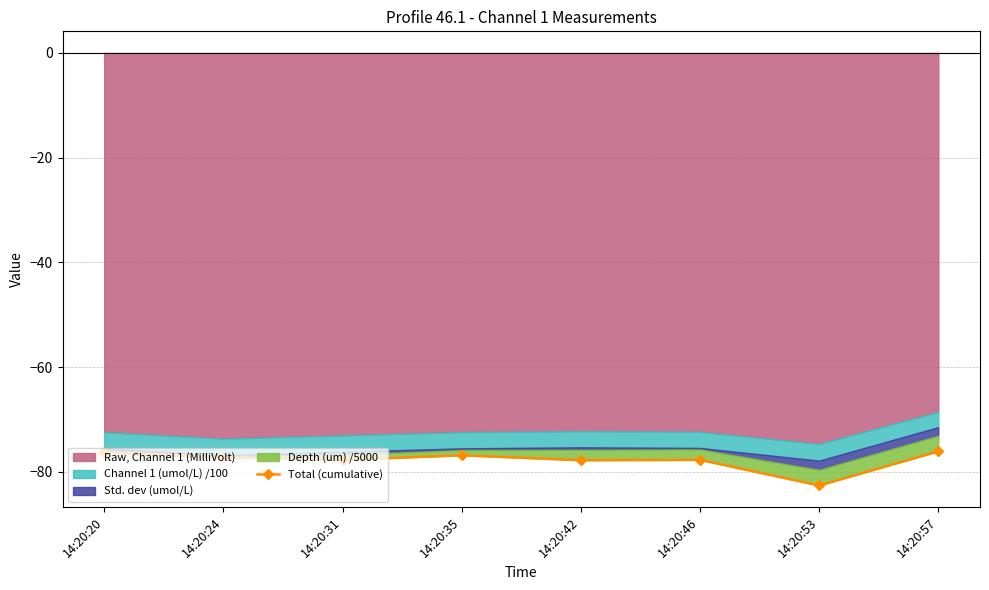

List the labels in order of value, smallest first.

14:20:53, 14:20:42, 14:20:31, 14:20:46, 14:20:24, 14:20:35, 14:20:20, 14:20:57